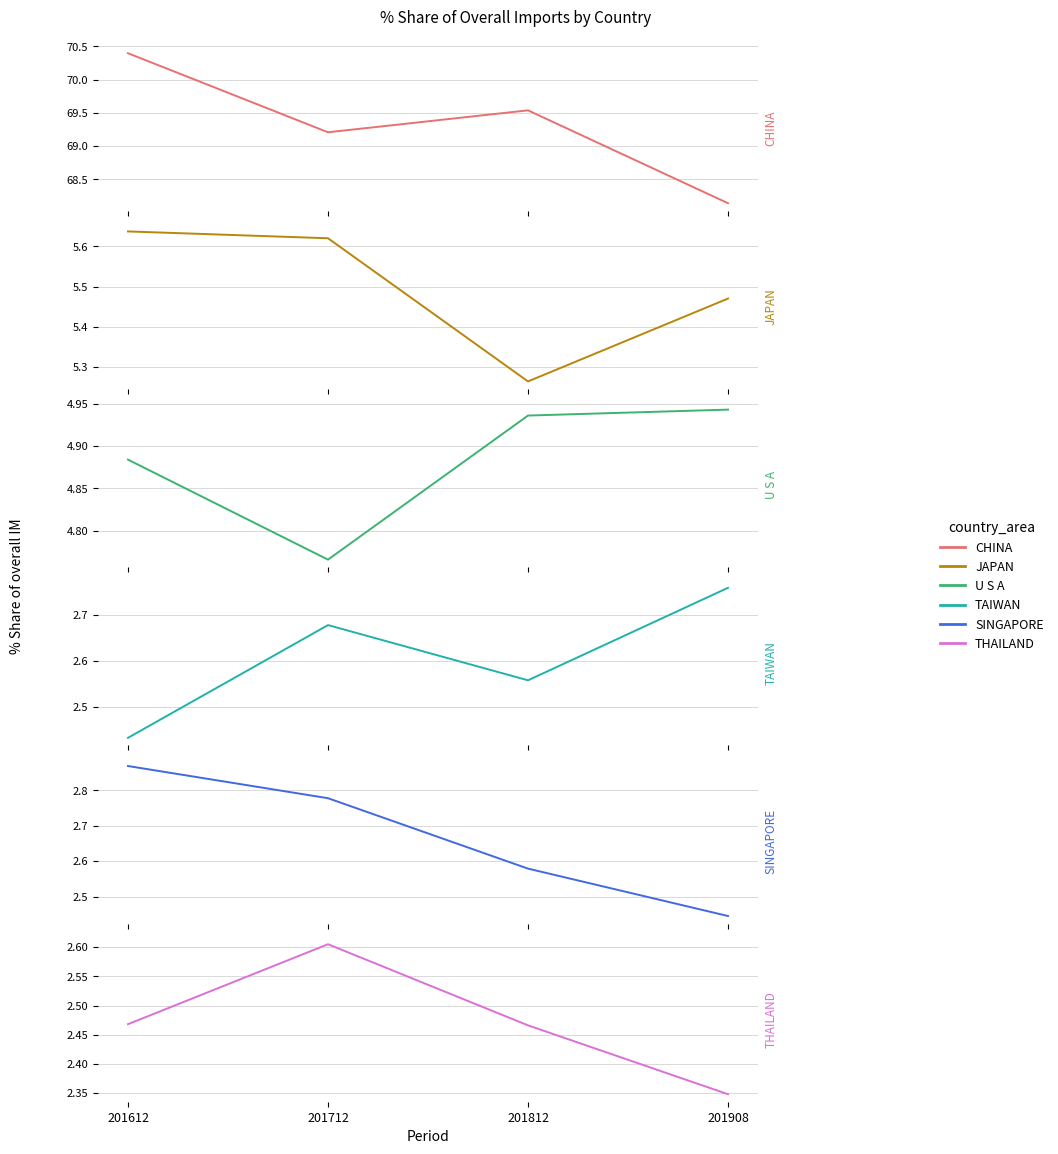

What is the difference between the maximum and minimum values in the TAIWAN series?

0.3